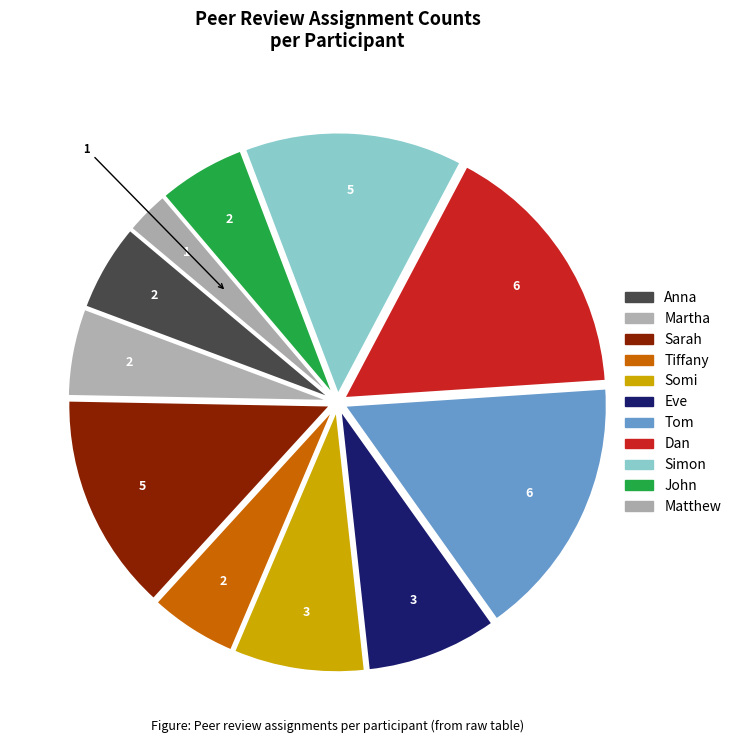

Which slice is the largest?

Tom